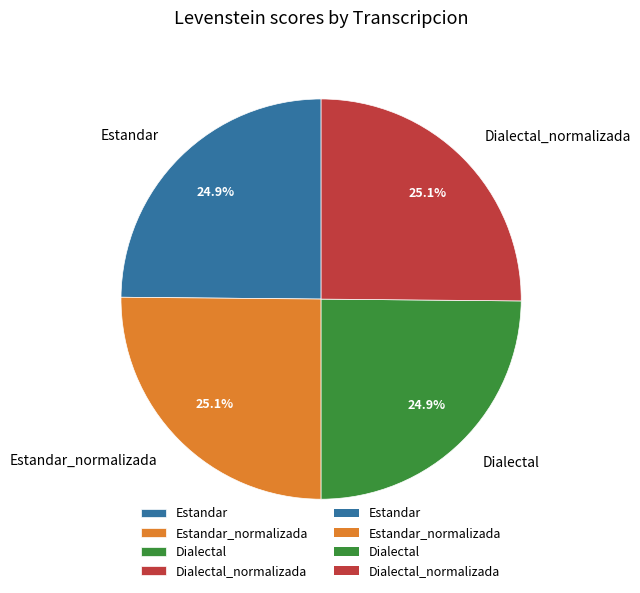

Count the number of slices in the pie.

4